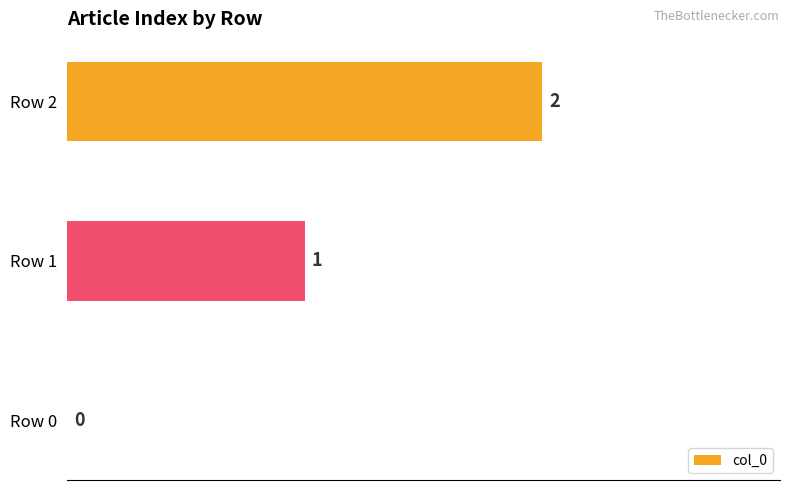

Is it true that the value at Row 1 is 0?

False